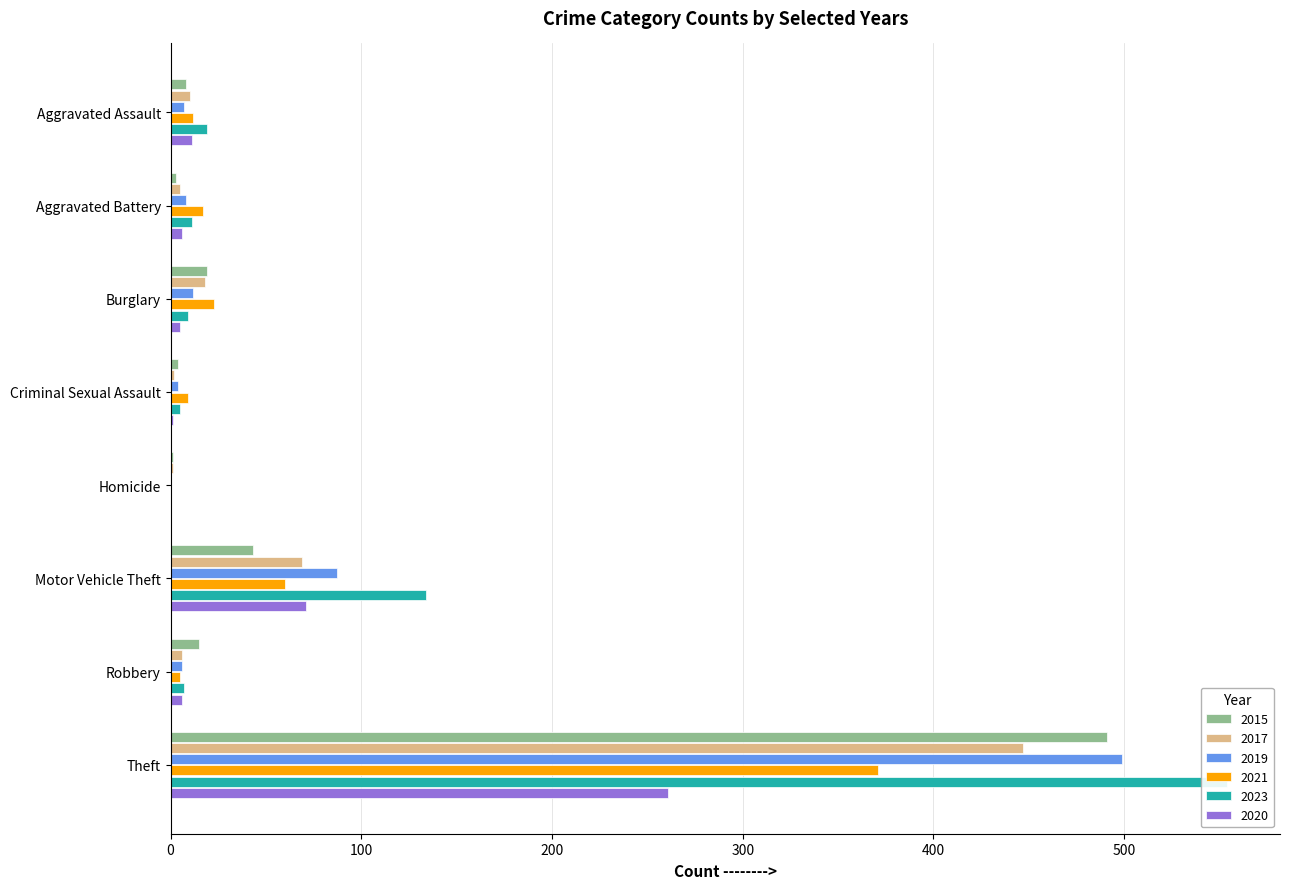

Which series changed the most between Criminal Sexual Assault and Theft?

2023